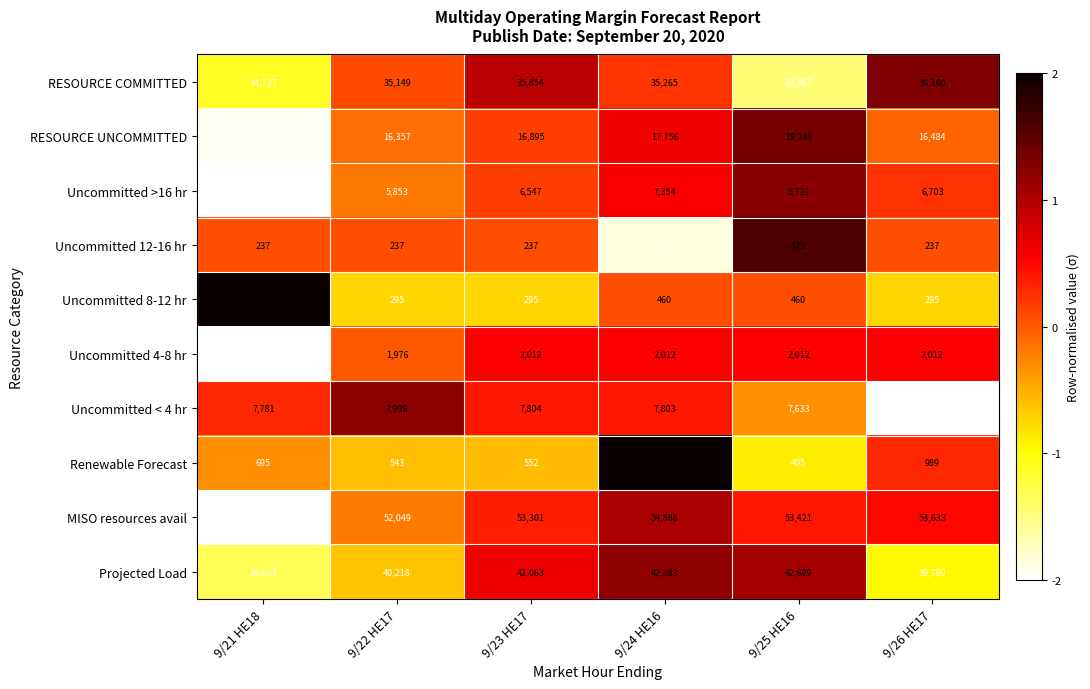

The Projected Load series shows 42883 at 9/24 HE16. True or false?

True